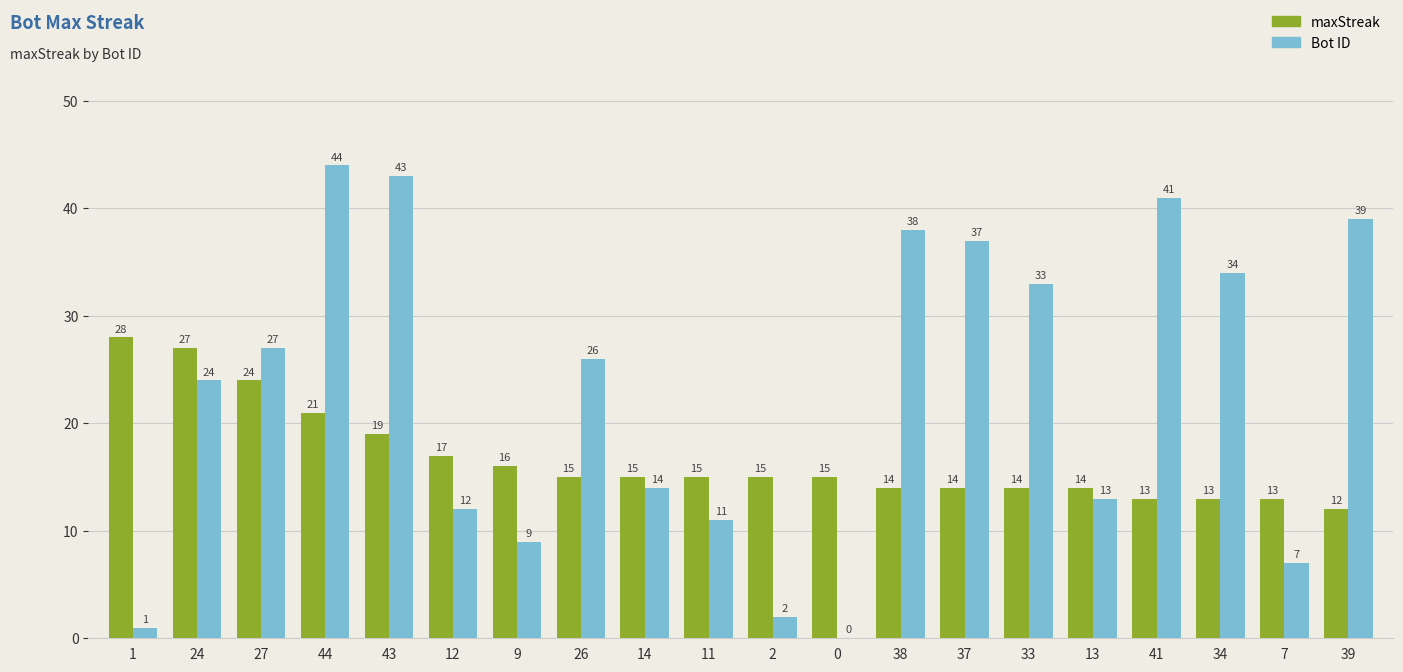

Is it true that maxStreak equals 6 at 33?

False